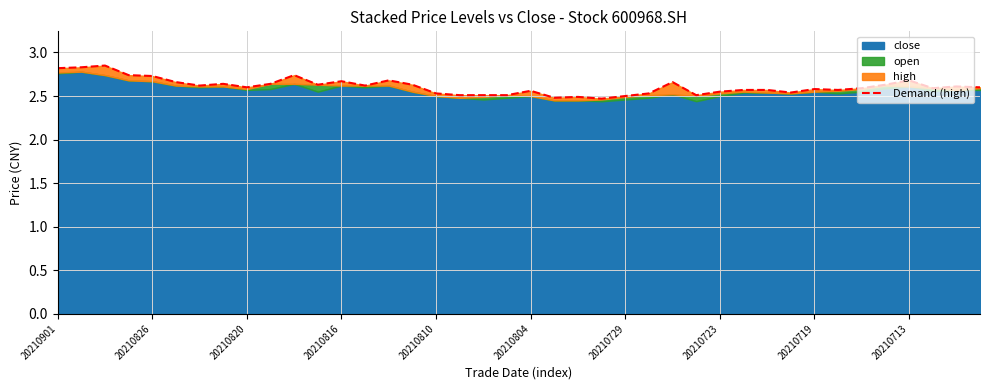

What is the value of the 16th point from the left?

2.6